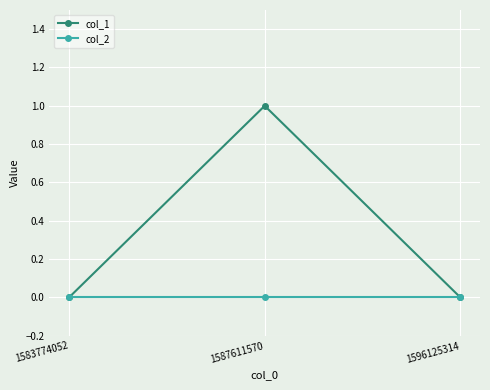

Which series has the largest total across all categories?

col_1